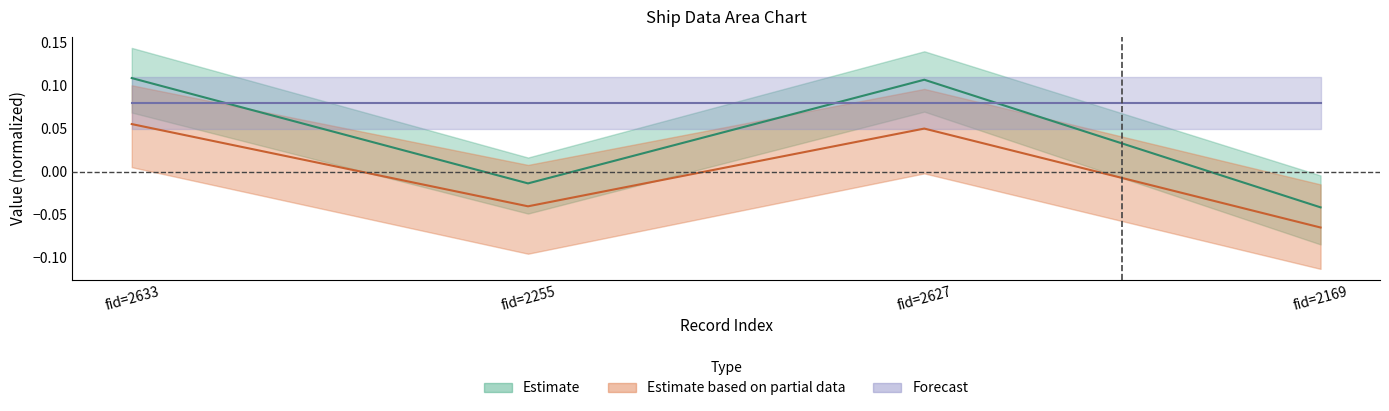

True or false: fid has more than 0 points higher than both neighbors.

True